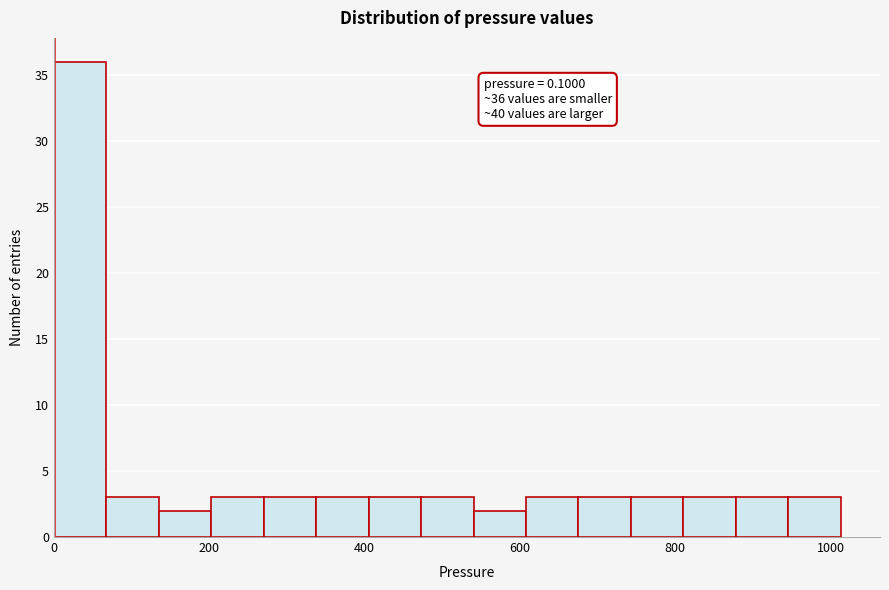

Read against the x-axis, roughly where is the centre of the tallest bar?

40